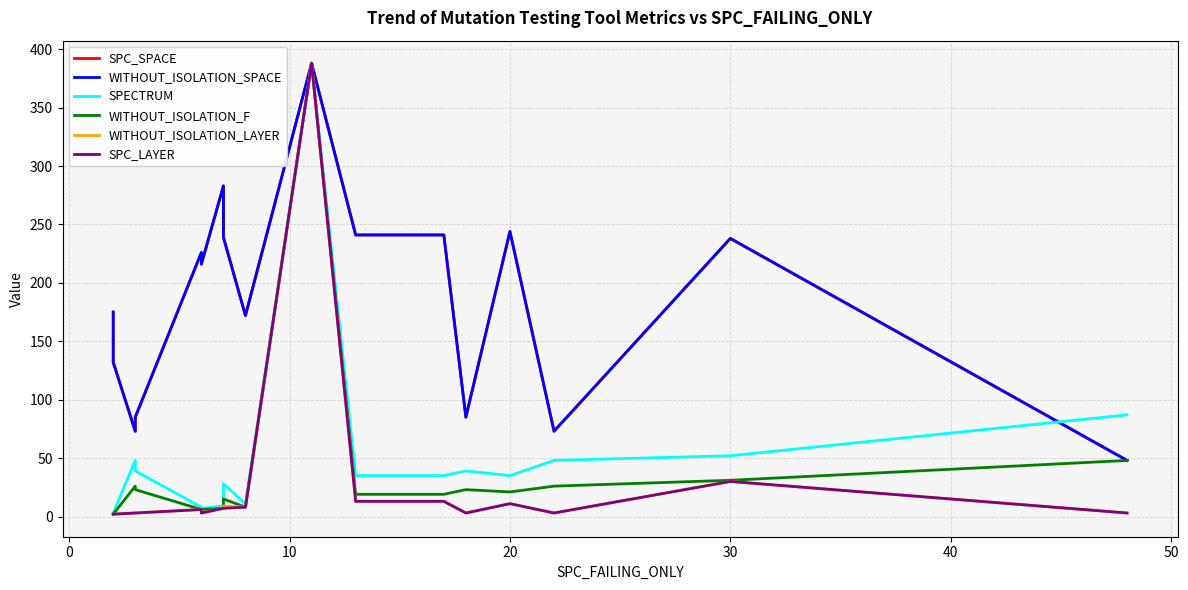

How many interior local peaks does the SPECTRUM series have?

4